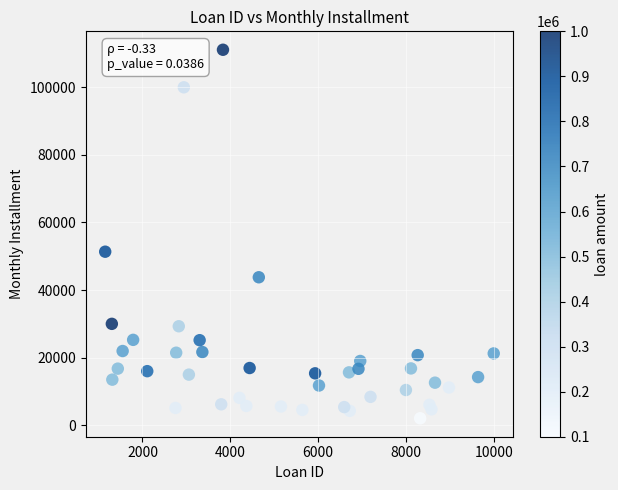

What is the range of X values (max minus min)?

8845